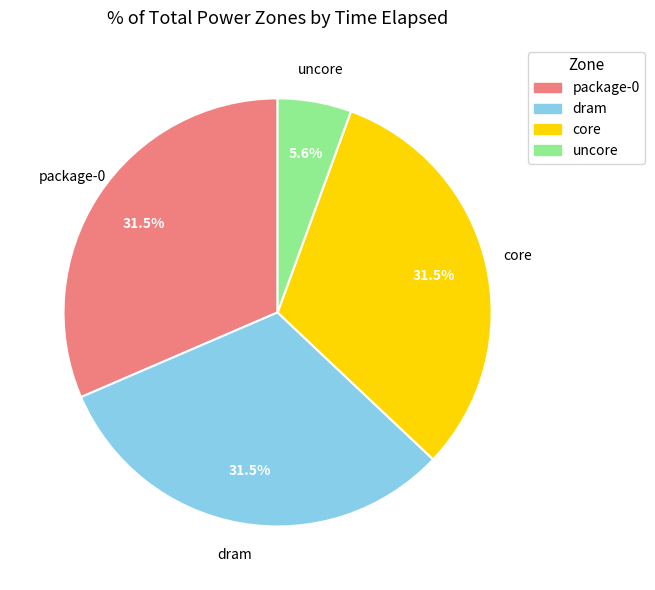

Between dram and uncore, which is larger?

dram